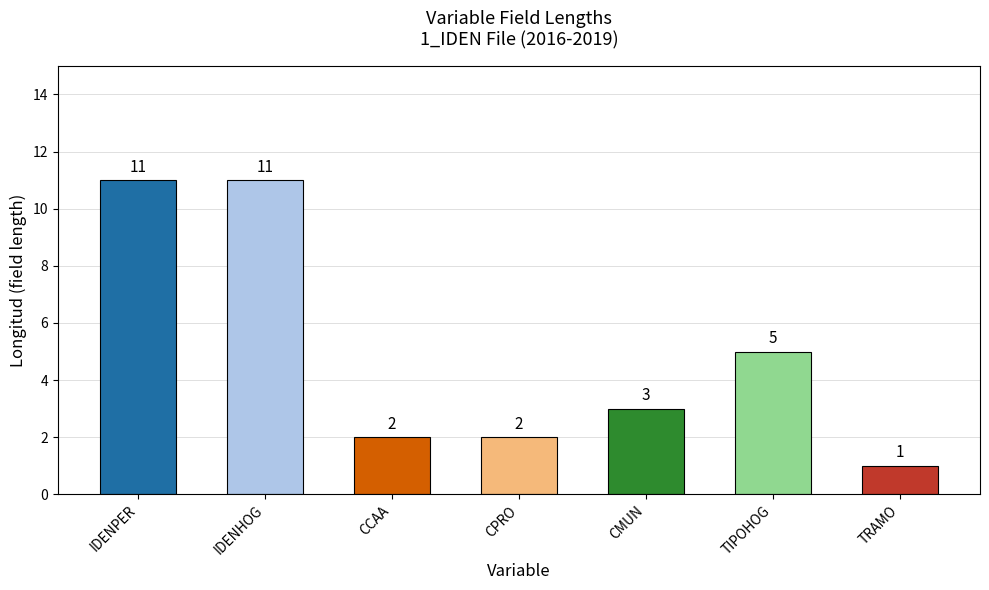

Is it true that the value at TIPOHOG is 8?

False